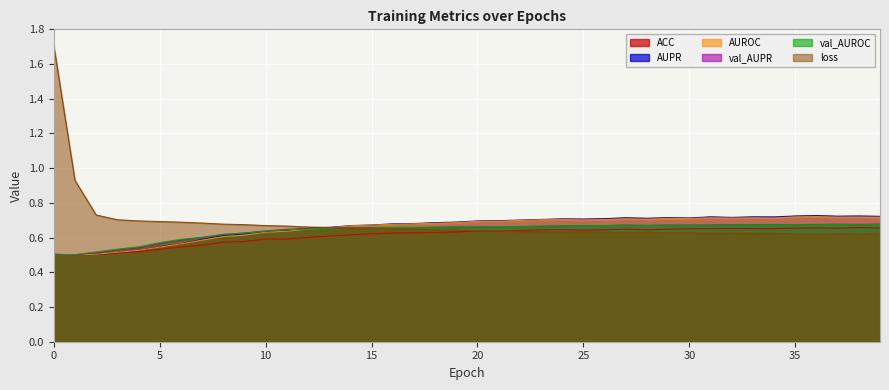

What is the difference between the highest and lowest values at 33?

0.1